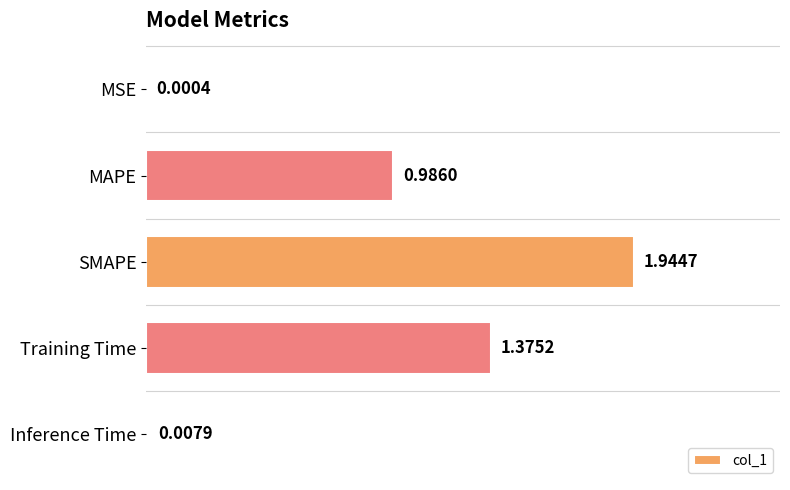

Where is the data nearest to the value 0?

MSE